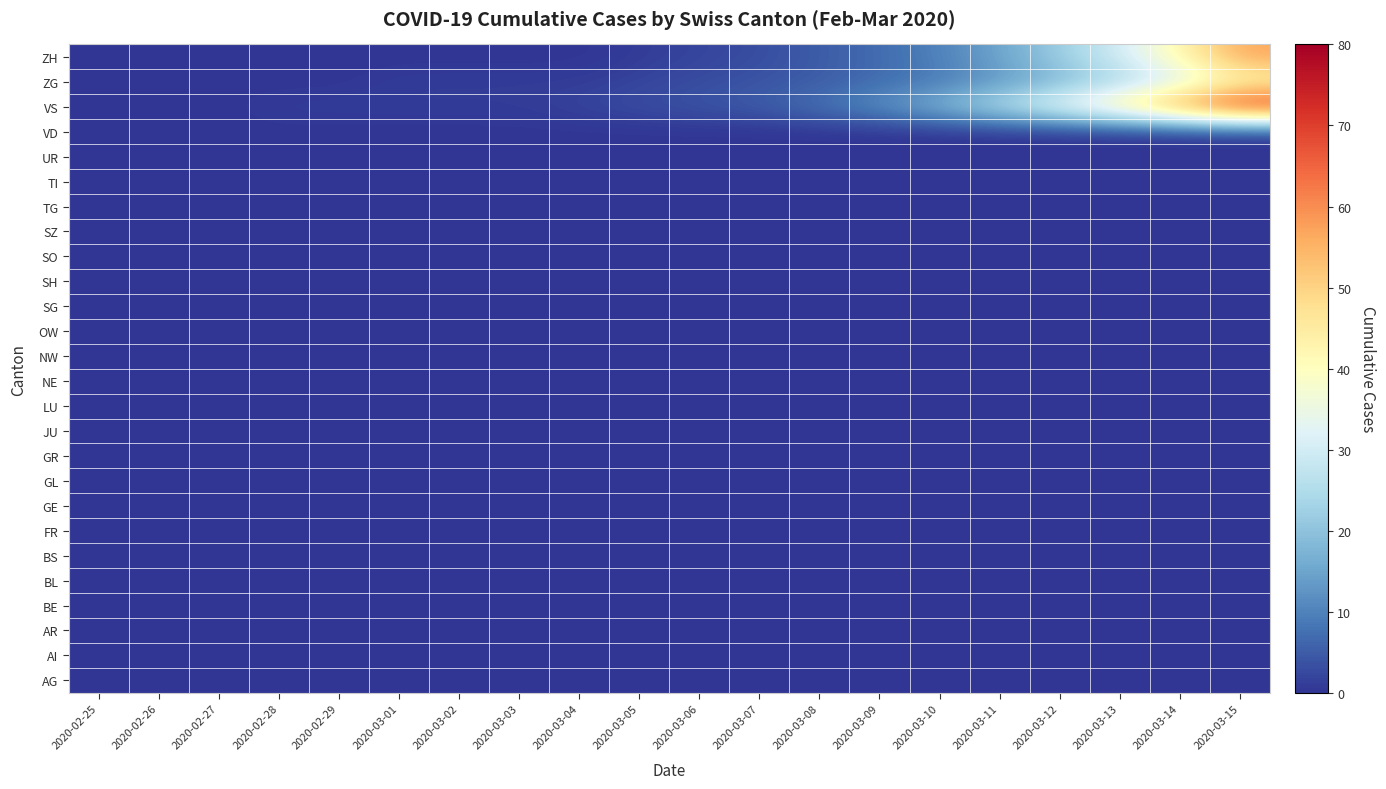

At how many categories does at least one series exceed 56?

2